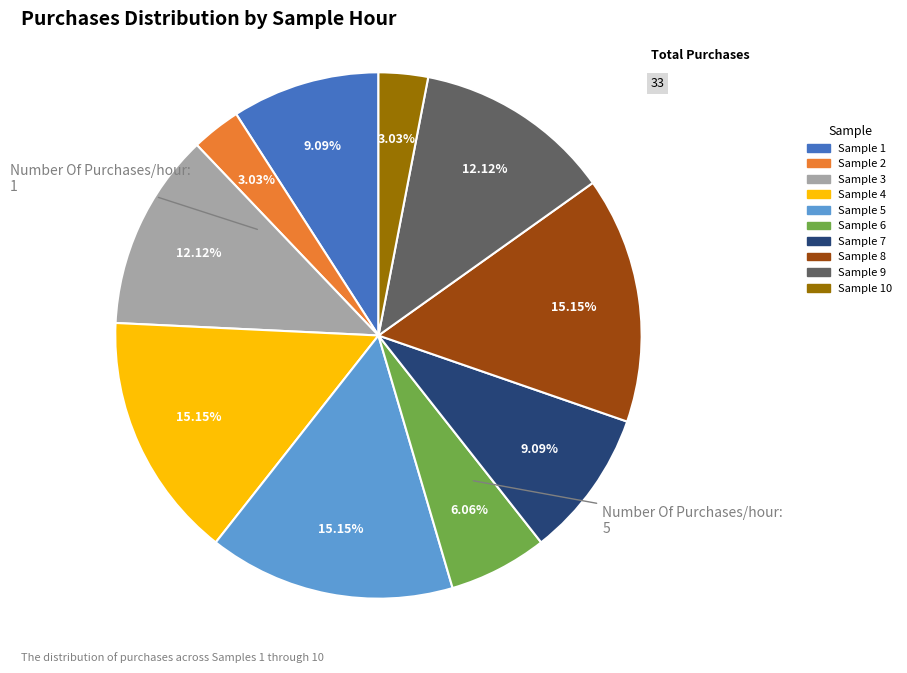

To the nearest percent, what is the average slice percentage?

10%